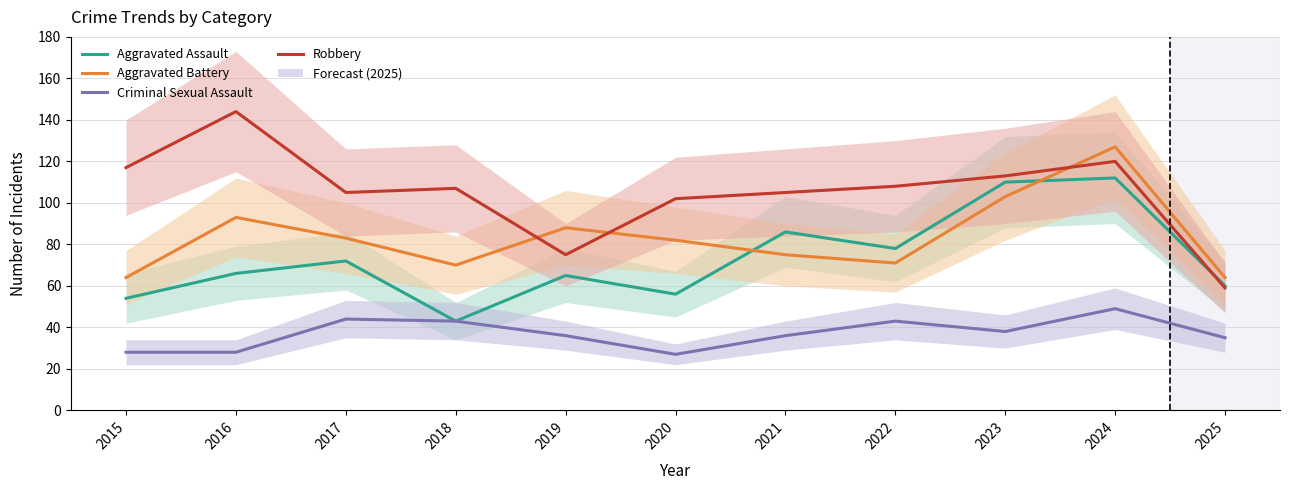

Between 2023 and 2017, which is larger?

2023